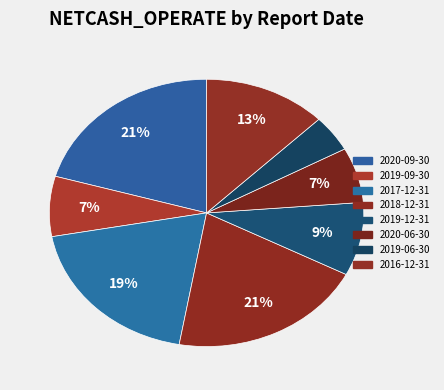

Does 2016-12-31 account for over 50% of the chart?

No